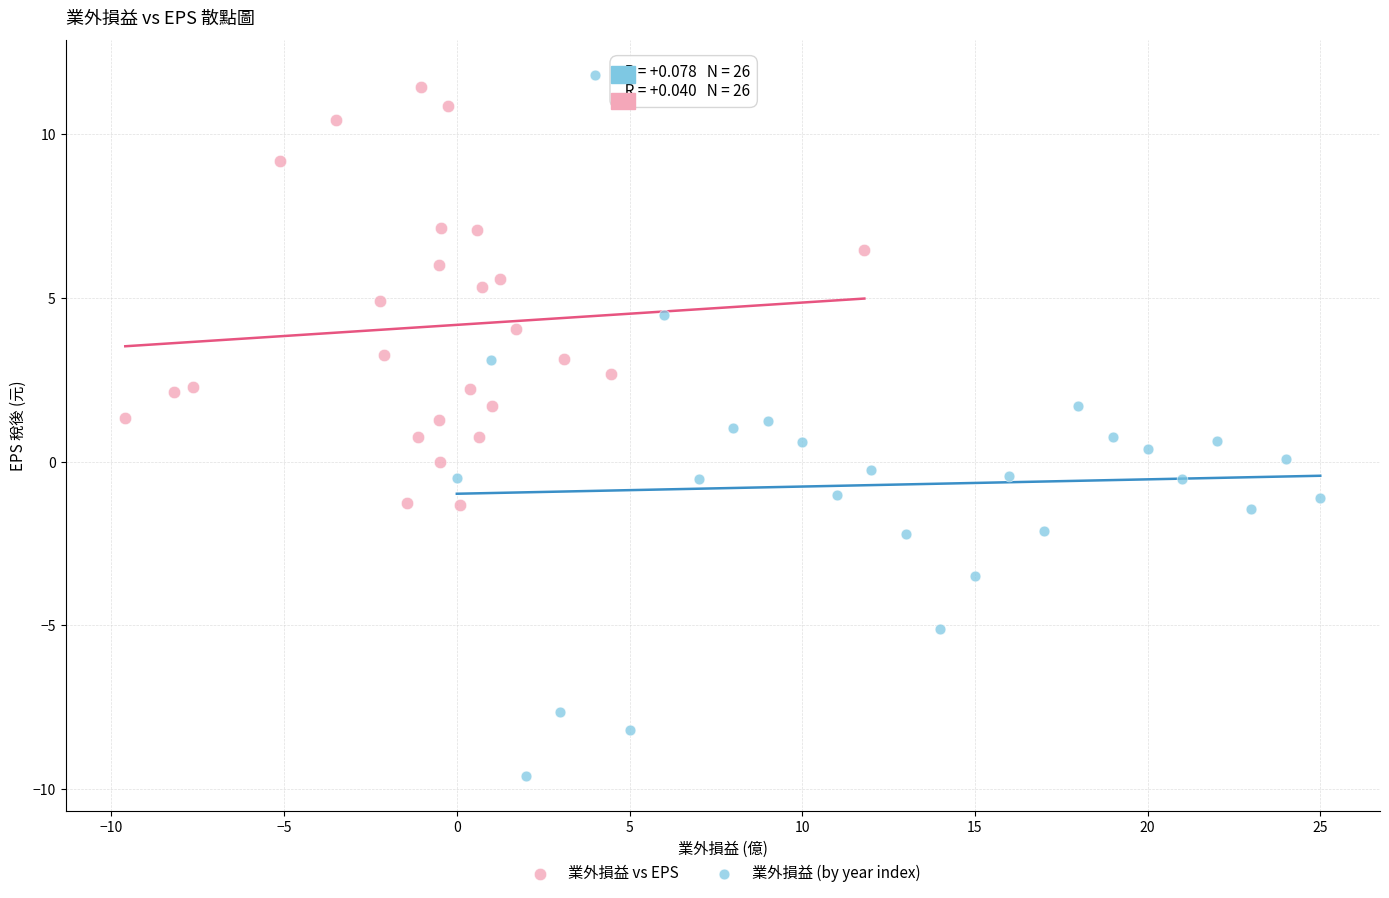

Which series reaches the minimum Y coordinate?

業外損益 (by year index)